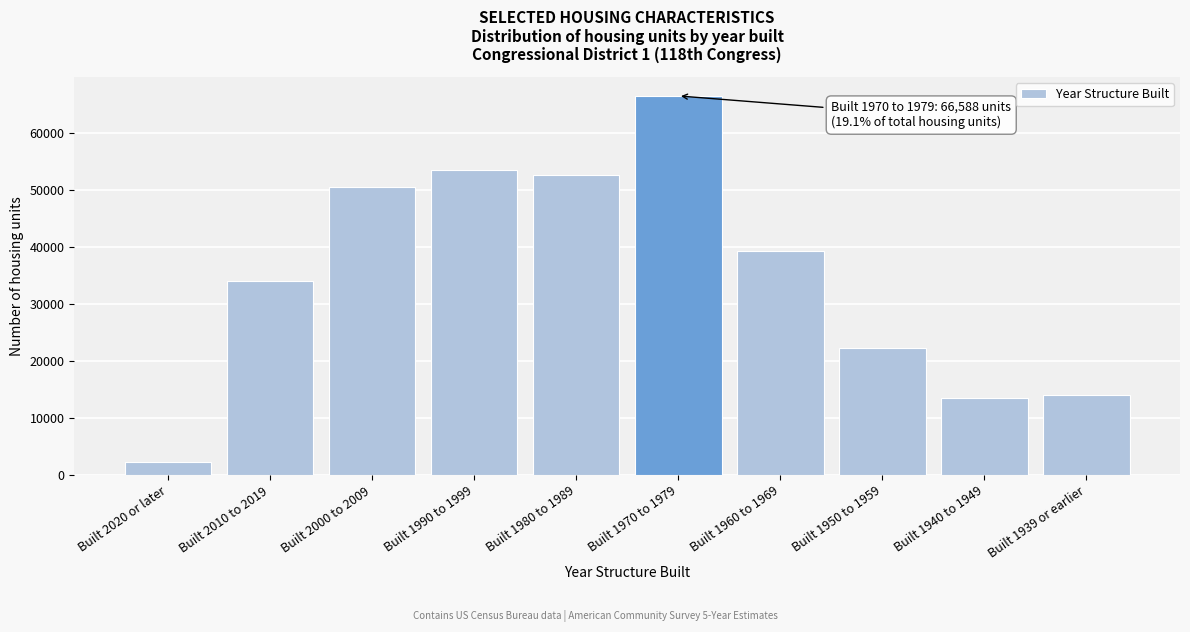

Reading left to right, what are all the values shown in this chart?

Built 2020 or later=2291	Built 2010 to 2019=34073	Built 2000 to 2009=50652	Built 1990 to 1999=53632	Built 1980 to 1989=52735	Built 1970 to 1979=66588	Built 1960 to 1969=39378	Built 1950 to 1959=22243	Built 1940 to 1949=13452	Built 1939 or earlier=14056